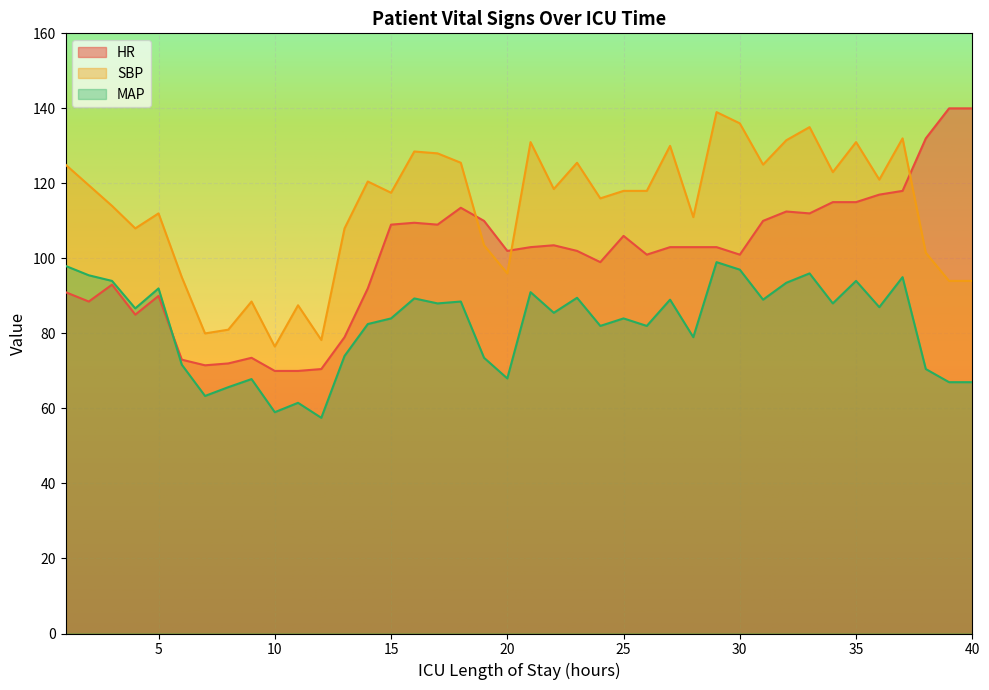

Reading left to right, what are all the values shown in this chart?

HR: 1=91.0	2=88.5	3=93.0	4=85.0	5=90.0	6=73.0	7=71.5	8=72.0	9=73.5	10=70.0	11=70.0	12=70.5	13=79.0	14=92.0	15=109.0	16=109.5	17=109.0	18=113.5	19=110.0	20=102.0	21=103.0	22=103.5	23=102.0	24=99.0	25=106.0	26=101.0	27=103.0	28=103.0	29=103.0	30=101.0	31=110.0	32=112.5	33=112.0	34=115.0	35=115.0	36=117.0	37=118.0	38=132.0	39=140.0	40=140.0
SBP: 1=125.0	2=119.5	3=114.0	4=108.0	5=112.0	6=95.0	7=80.0	8=81.0	9=88.5	10=76.5	11=87.5	12=78.2	13=108.0	14=120.5	15=117.5	16=128.5	17=128.0	18=125.5	19=103.5	20=96.0	21=131.0	22=118.5	23=125.5	24=116.0	25=118.0	26=118.0	27=130.0	28=111.0	29=139.0	30=136.0	31=125.0	32=131.5	33=135.0	34=123.0	35=131.0	36=121.0	37=132.0	38=101.5	39=94.0	40=94.0
MAP: 1=98.0	2=95.5	3=94.0	4=86.7	5=92.0	6=71.7	7=63.3	8=65.7	9=67.8	10=59.0	11=61.5	12=57.5	13=74.0	14=82.5	15=84.0	16=89.3	17=88.0	18=88.5	19=73.5	20=68.0	21=91.0	22=85.5	23=89.5	24=82.0	25=84.0	26=82.0	27=89.0	28=79.0	29=99.0	30=97.0	31=89.0	32=93.5	33=96.0	34=88.0	35=94.0	36=87.0	37=95.0	38=70.5	39=67.0	40=67.0